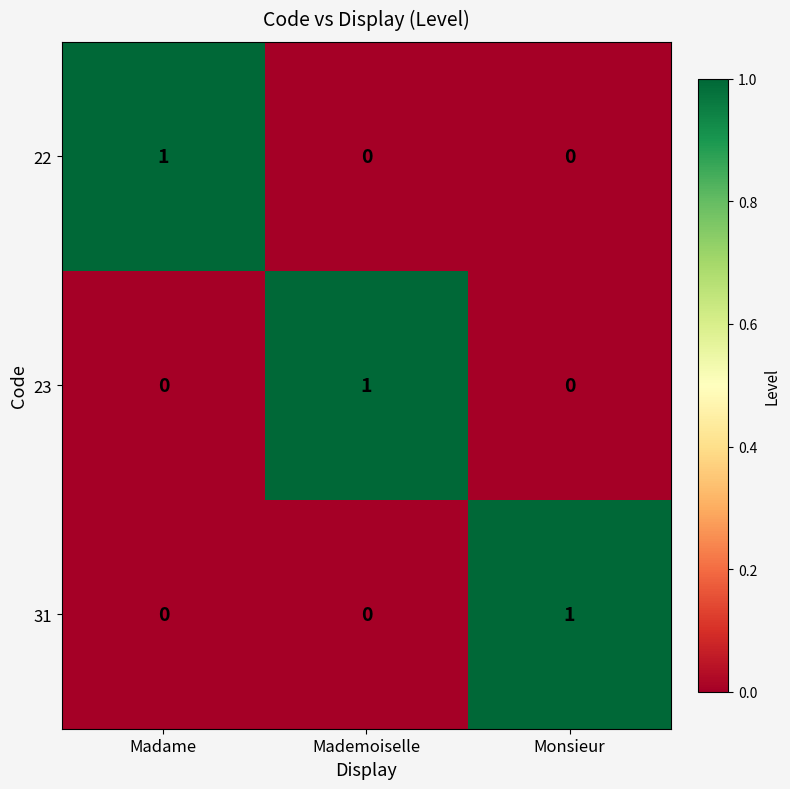

What is the maximum value shown in the chart?

1